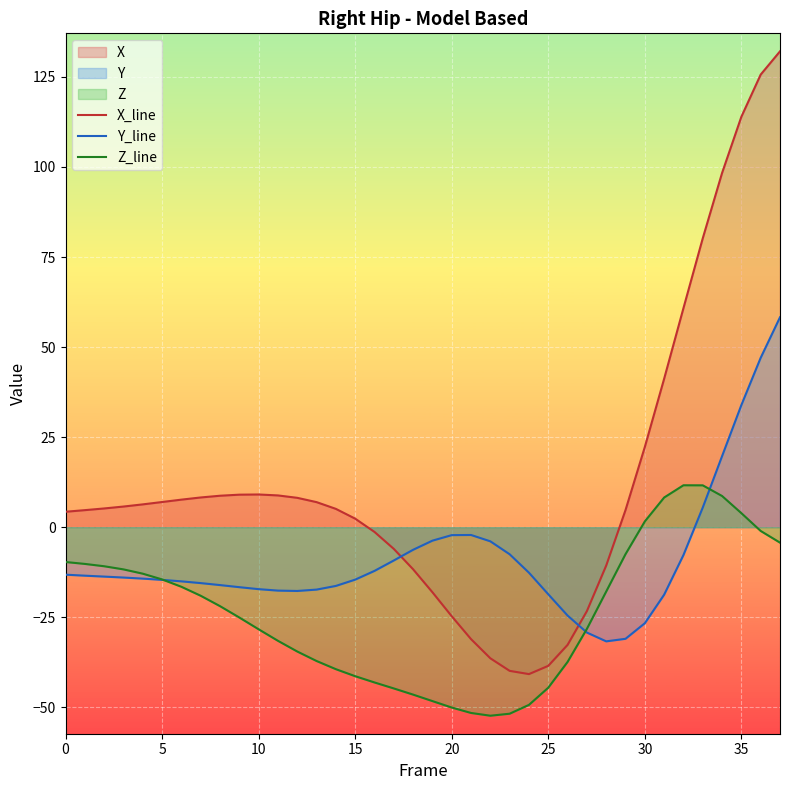

True or false: Z_line has more than 2 points higher than both neighbors.

False